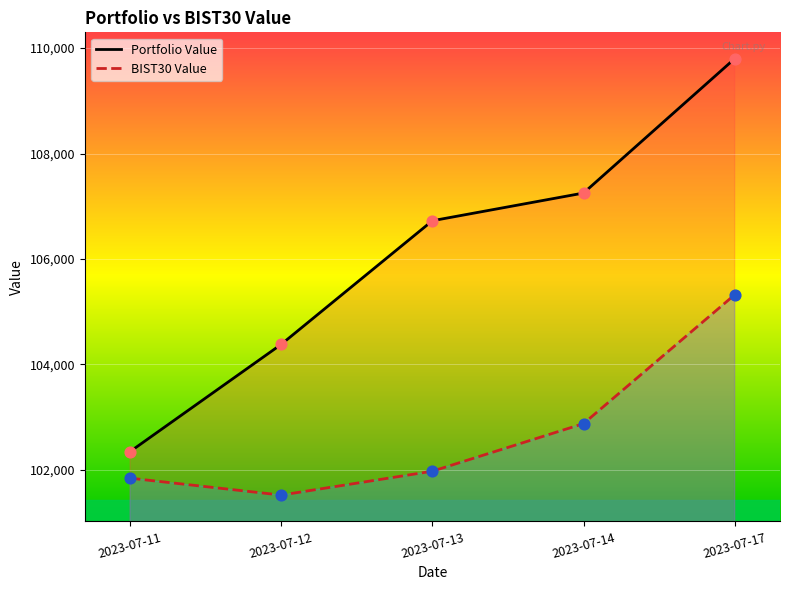

Which series contains the lowest Y value?

BIST30 Value